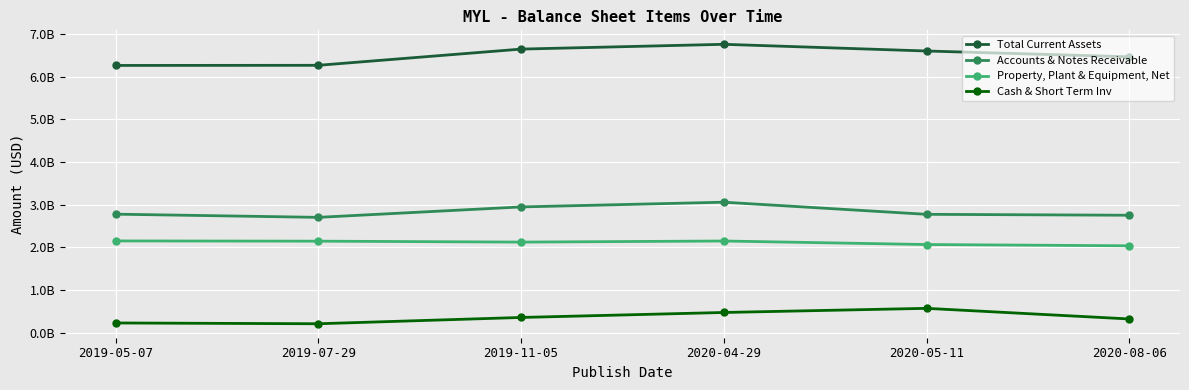

True or false: Total Current Assets and Cash & Short Term Inv cross at least once.

False